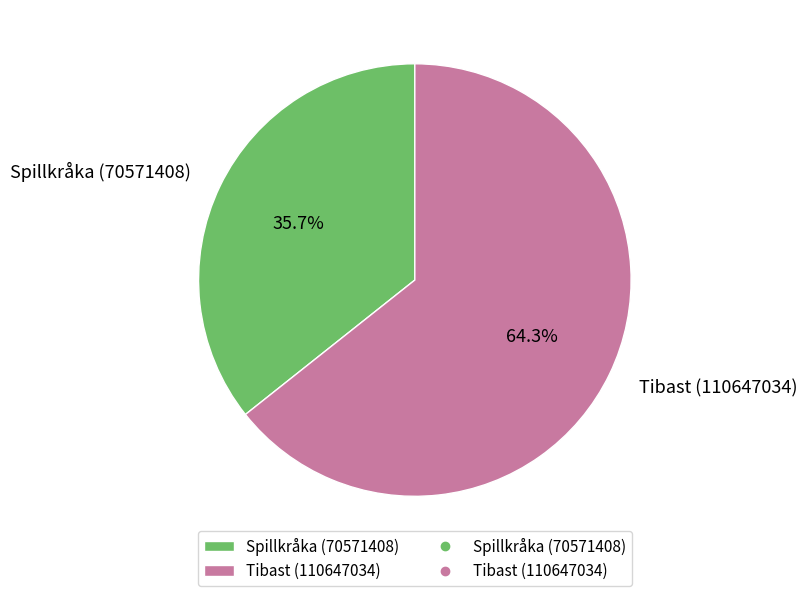

Which has a higher value, Spillkråka (70571408) or Tibast (110647034)?

Tibast (110647034)